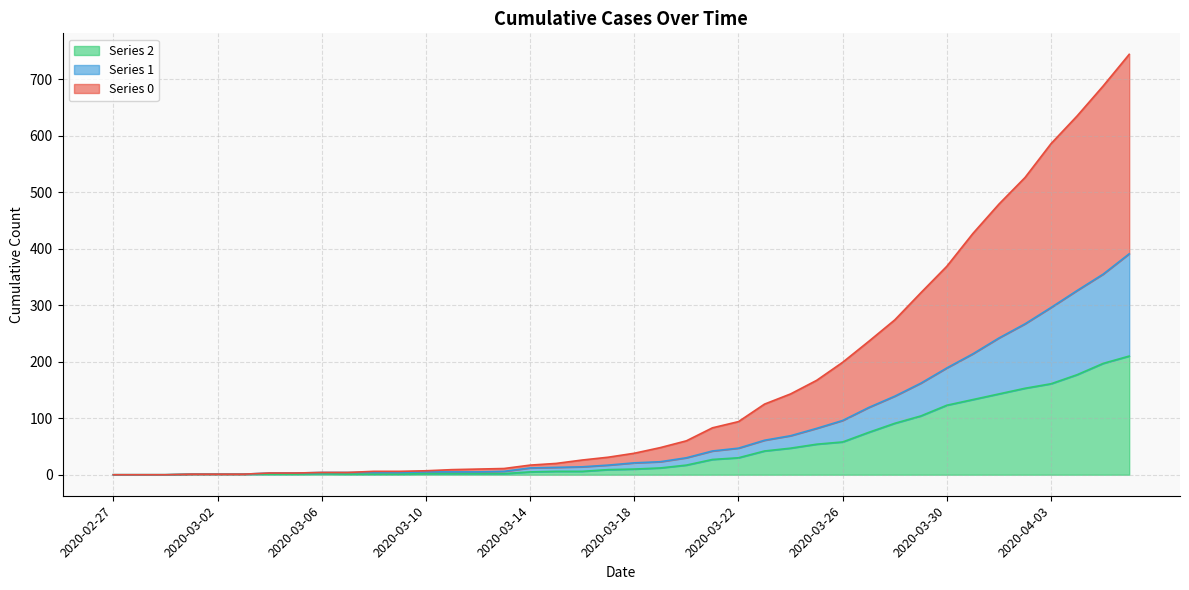

True or false: 0 and 1 cross at least once.

False